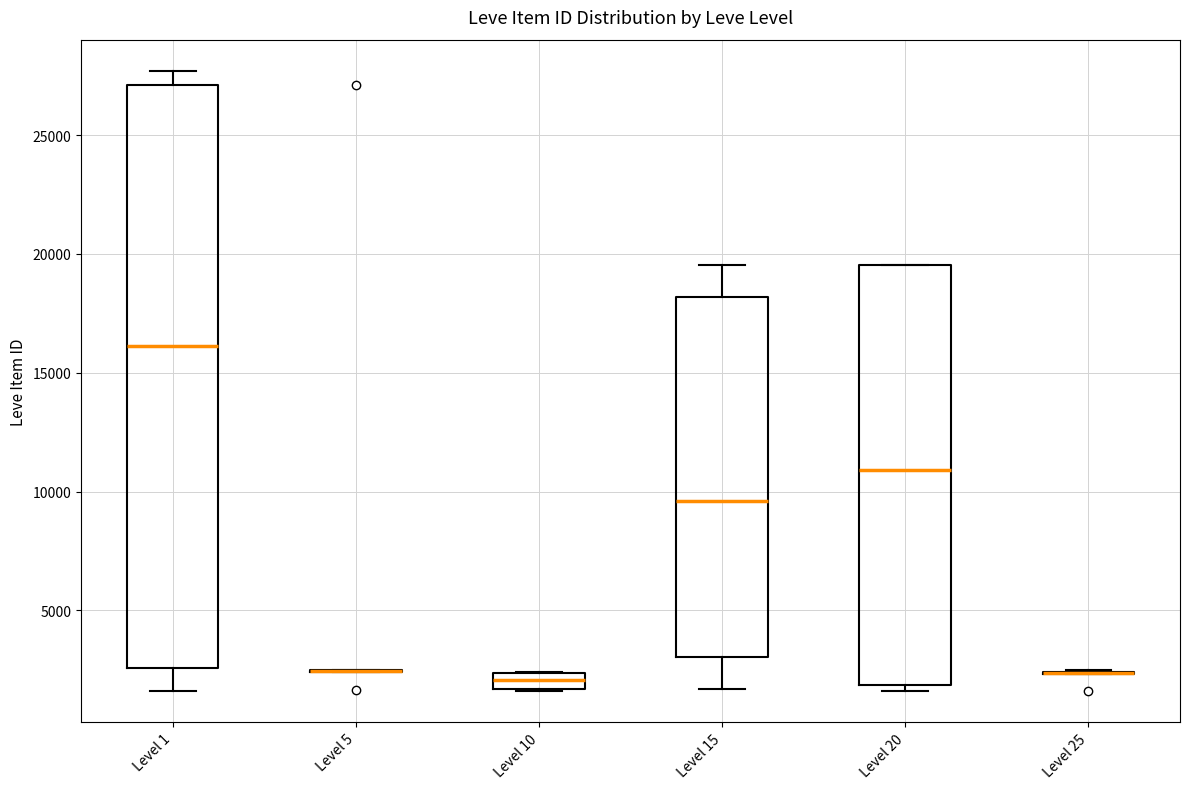

Which box is the tallest, from its lower edge to its upper edge?

Level 1